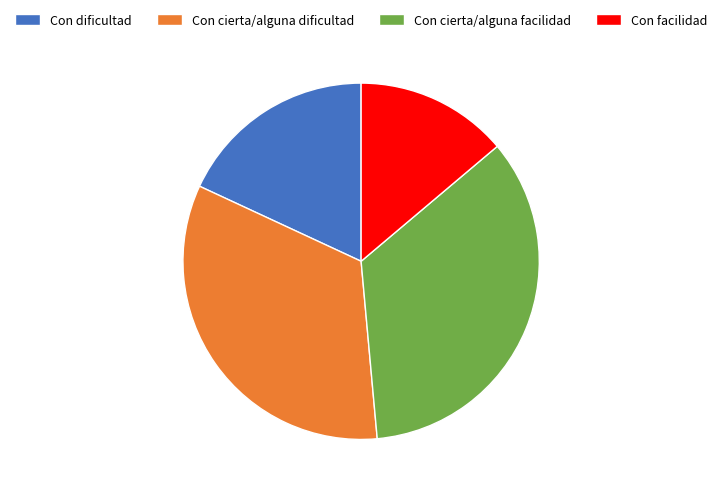

Is it true that Con cierta/alguna dificultad is 33% of the pie?

True